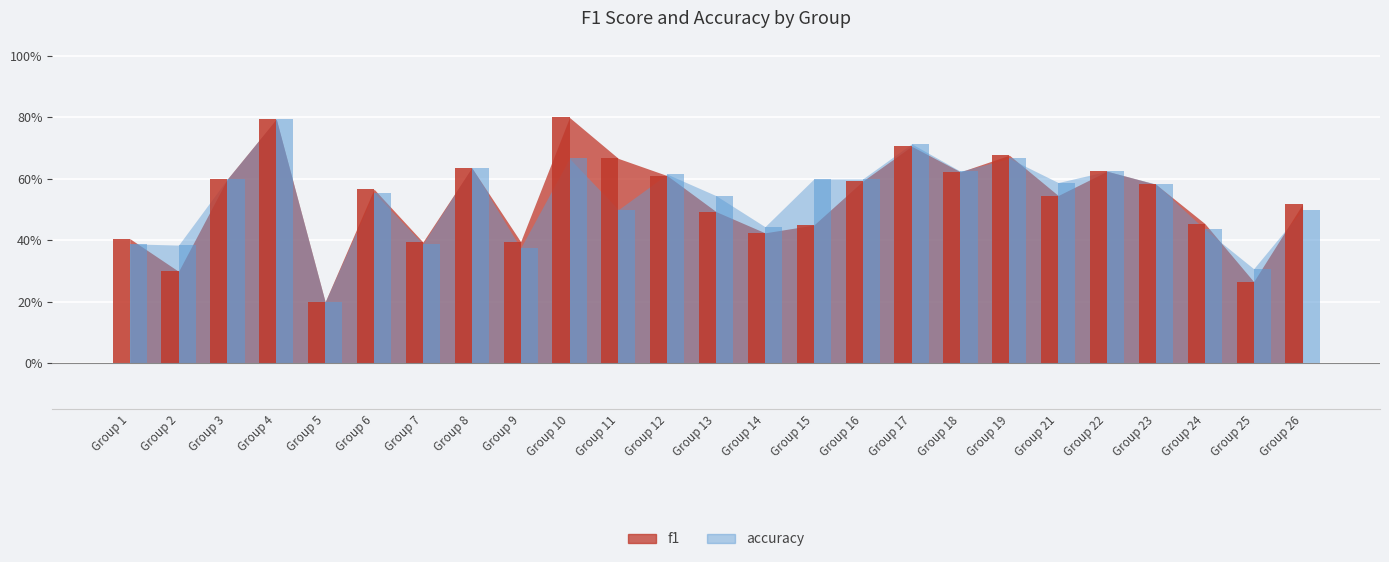

At Group 17, list the series in order from smallest to largest.

f1, accuracy